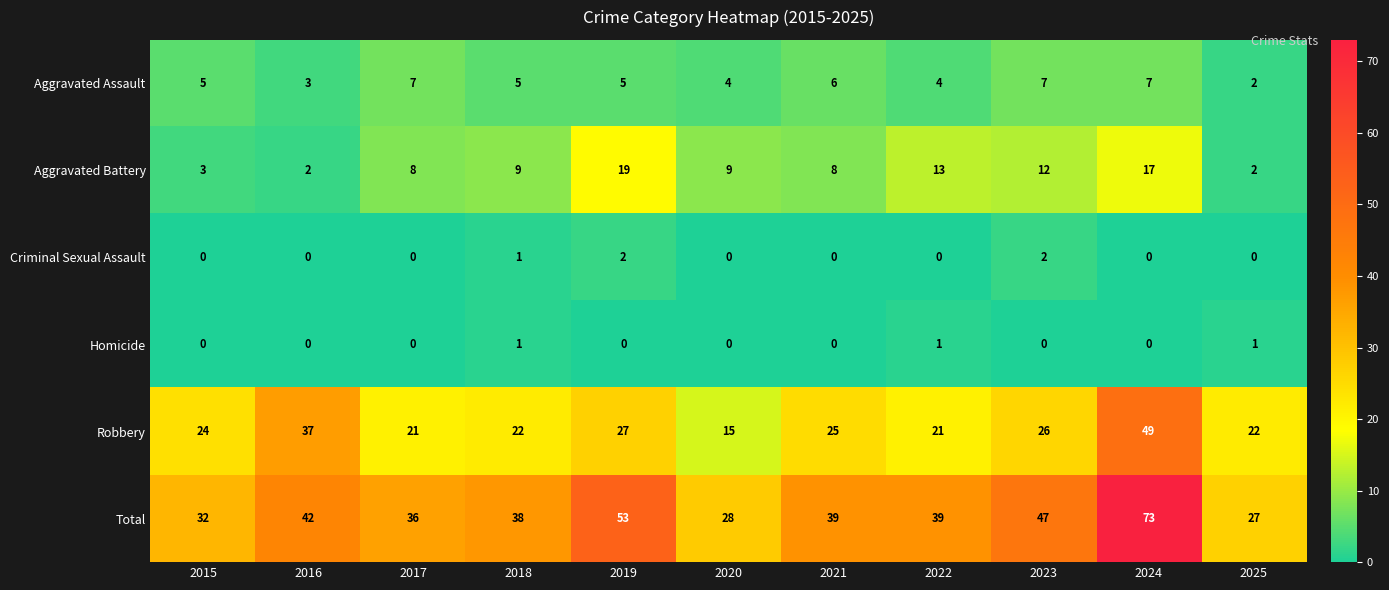

What value does the Total series have at 2015, to the nearest 10?

30